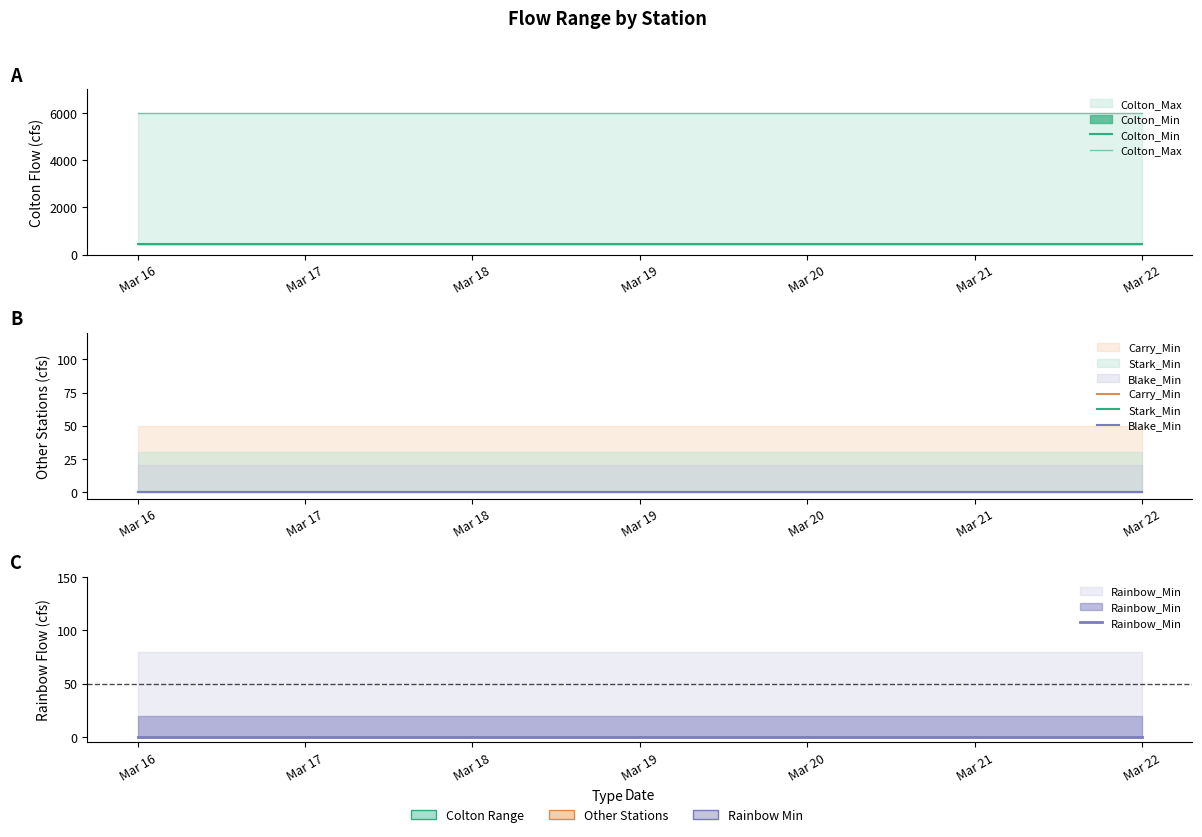

Which series has the largest total across all categories?

Colton_Max